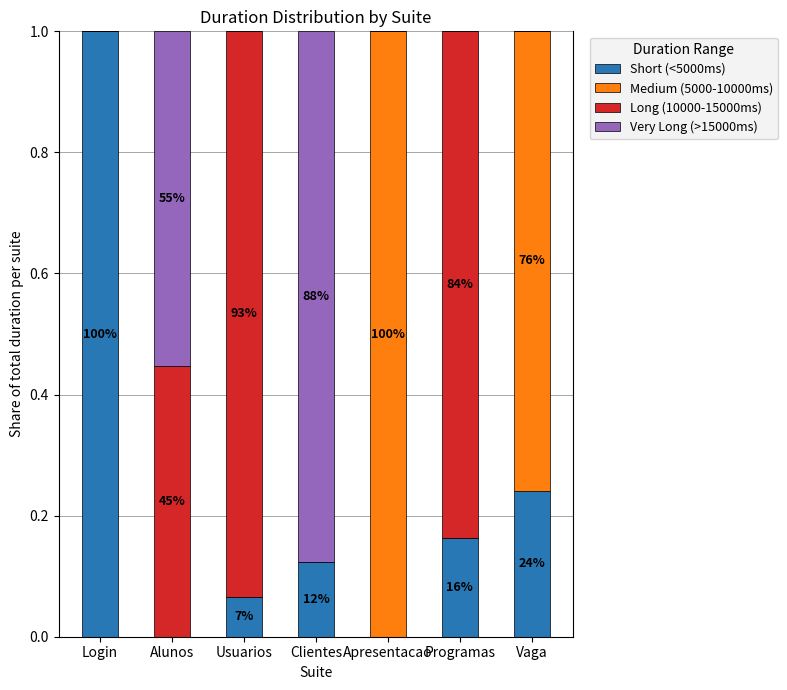

How many categories are shown in the chart?

7